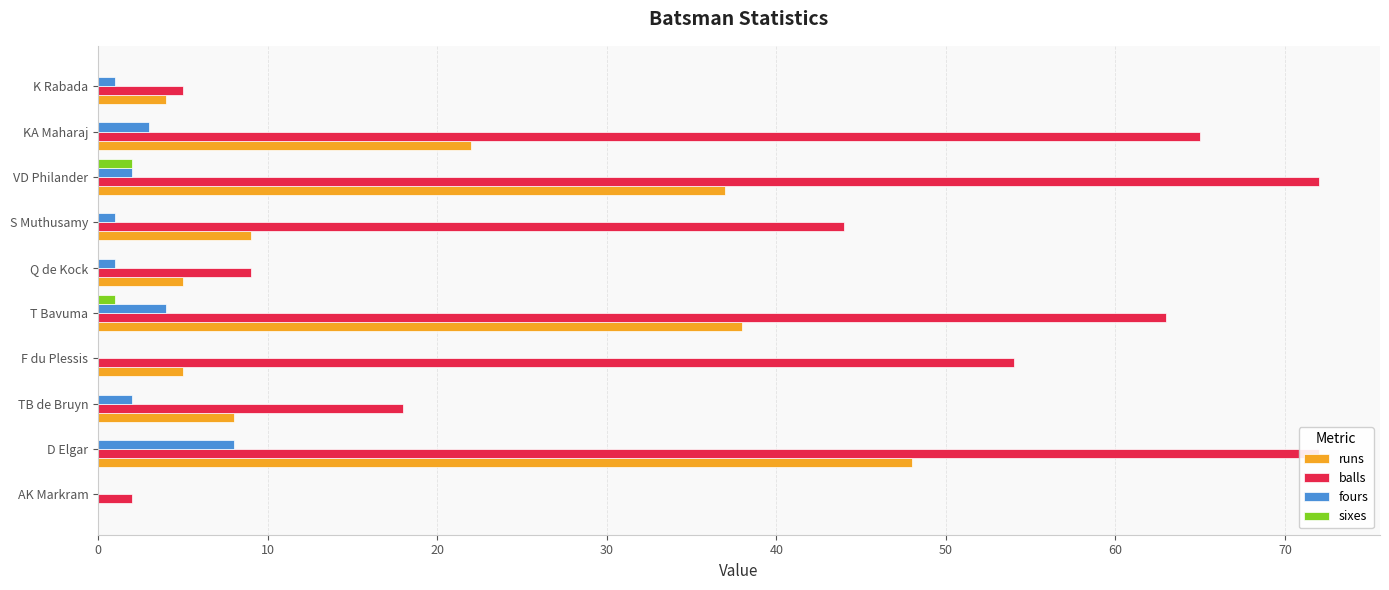

What is the greatest value displayed?

72